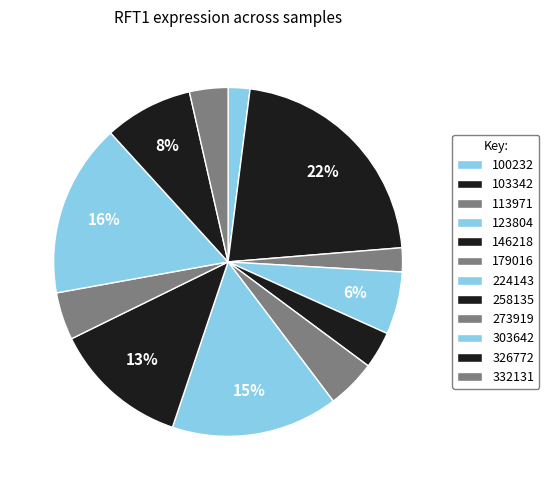

Count the number of slices in the pie.

12